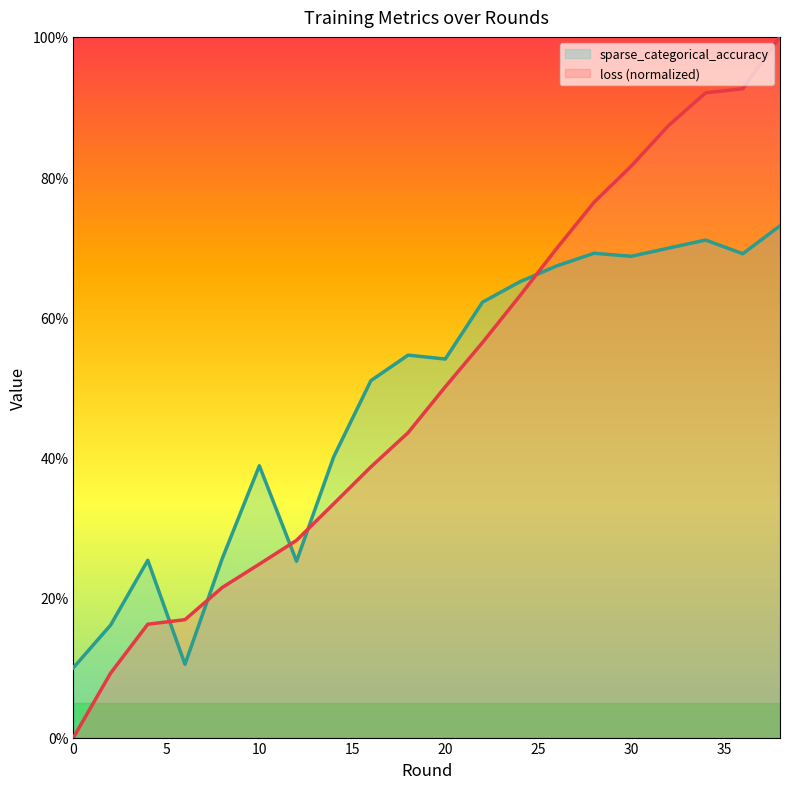

Reading right to left, transcribe all the data shown in this chart.

loss: 38=1.0	36=0.9	34=0.9	32=0.9	30=0.8	28=0.8	26=0.7	24=0.6	22=0.6	20=0.5	18=0.4	16=0.4	14=0.3	12=0.3	10=0.2	8=0.2	6=0.2	4=0.2	2=0.1	0=0.0
sparse_categorical_accuracy: 38=0.7	36=0.7	34=0.7	32=0.7	30=0.7	28=0.7	26=0.7	24=0.7	22=0.6	20=0.5	18=0.5	16=0.5	14=0.4	12=0.3	10=0.4	8=0.3	6=0.1	4=0.3	2=0.2	0=0.1